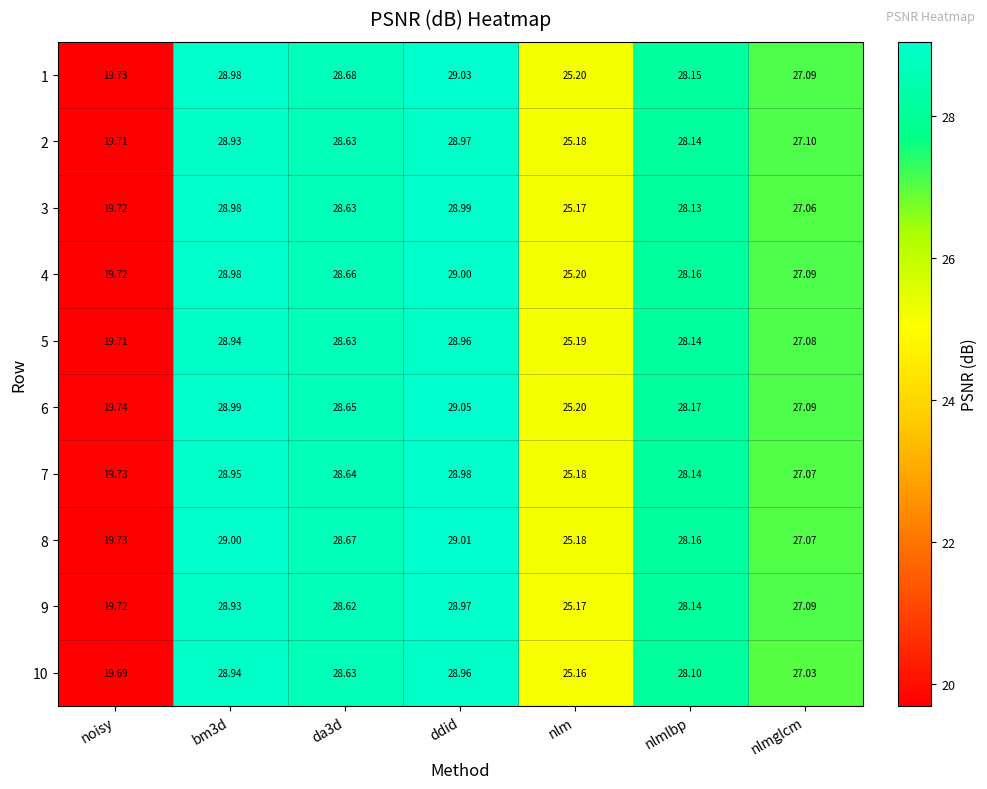

Which label corresponds to the smallest value in the chart?

noisy